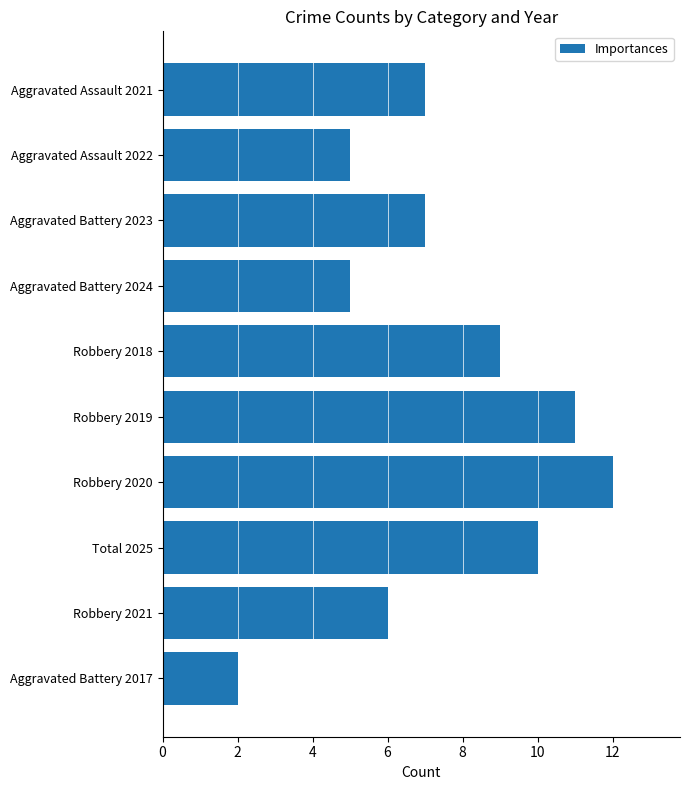

Count the values in the range 5 to 10.

7